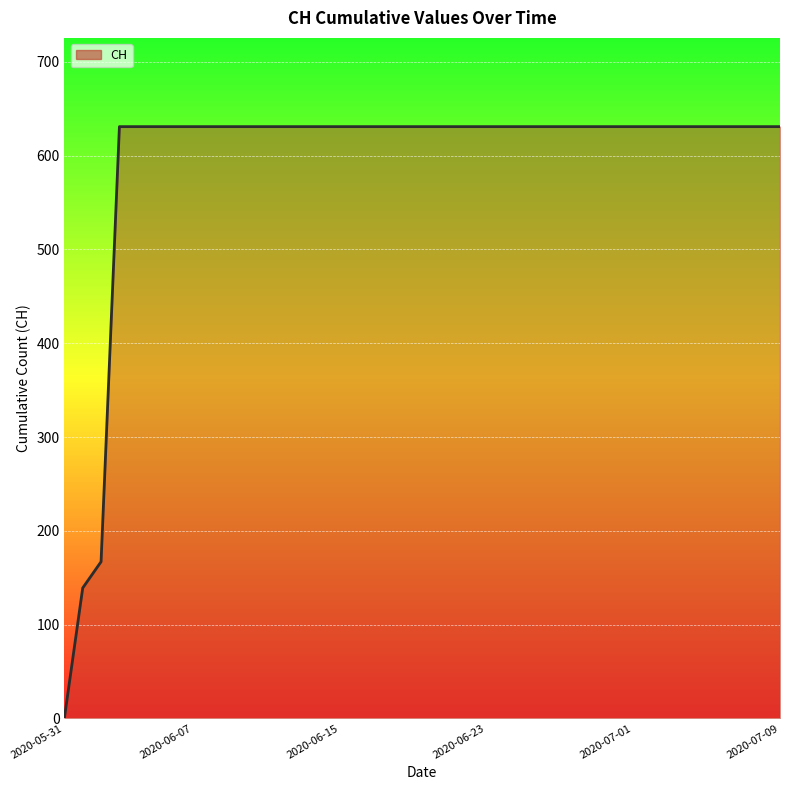

What is the difference between the maximum and minimum values?

631